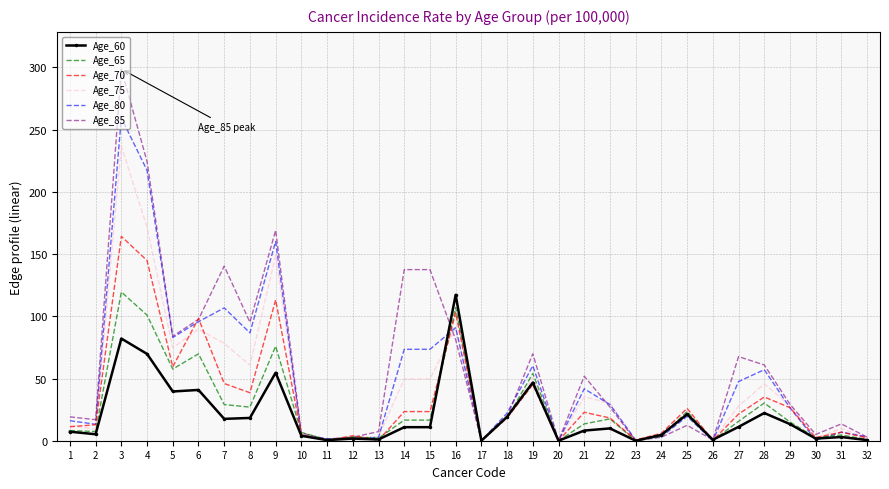

What are all the series names shown in the legend?

Age_60, Age_65, Age_70, Age_75, Age_80, Age_85